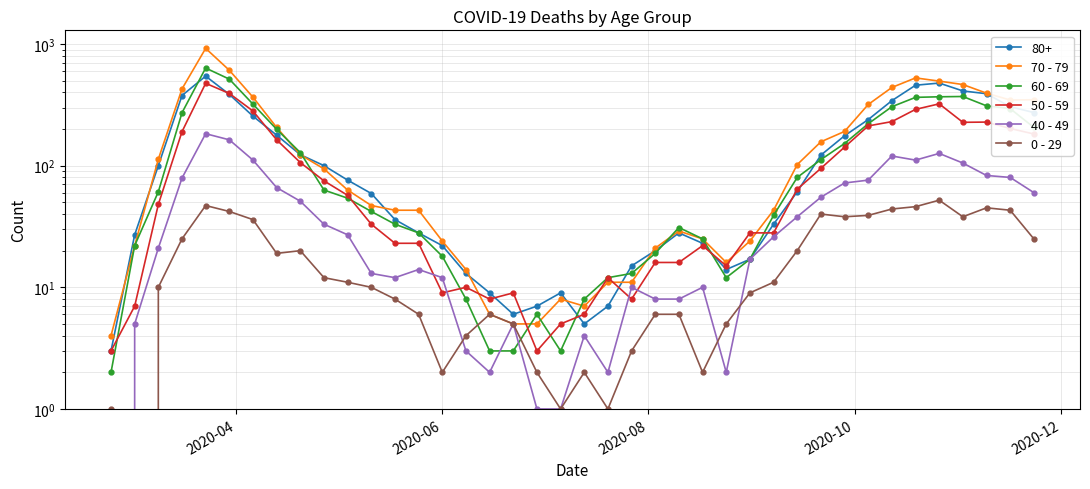

What is the value of the 50 - 59 point at the 27th from the left?

15